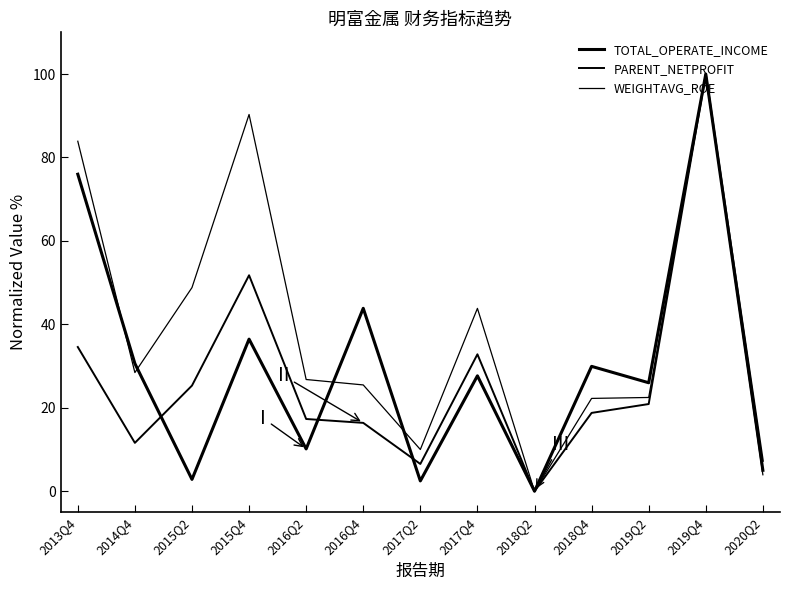

Is this an area chart (filled region under the line)?

No